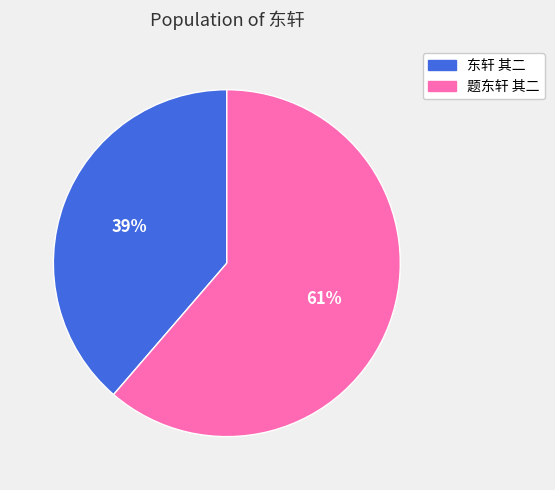

What is the ratio of the value at 题东轩 其二 to the value at 东轩 其二?

1.6